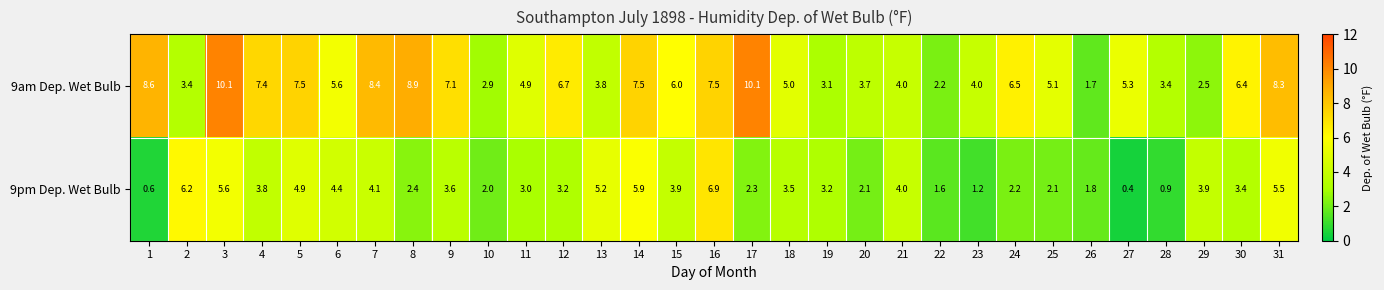

How many series are shown in this chart?

2